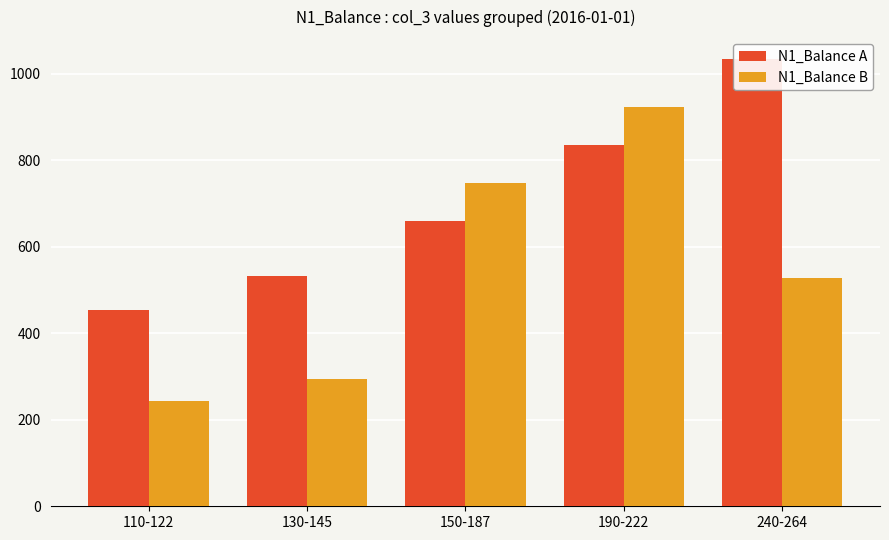

Is the value of N1_Balance B at 190-222 greater than the value of N1_Balance A at 110-122?

Yes